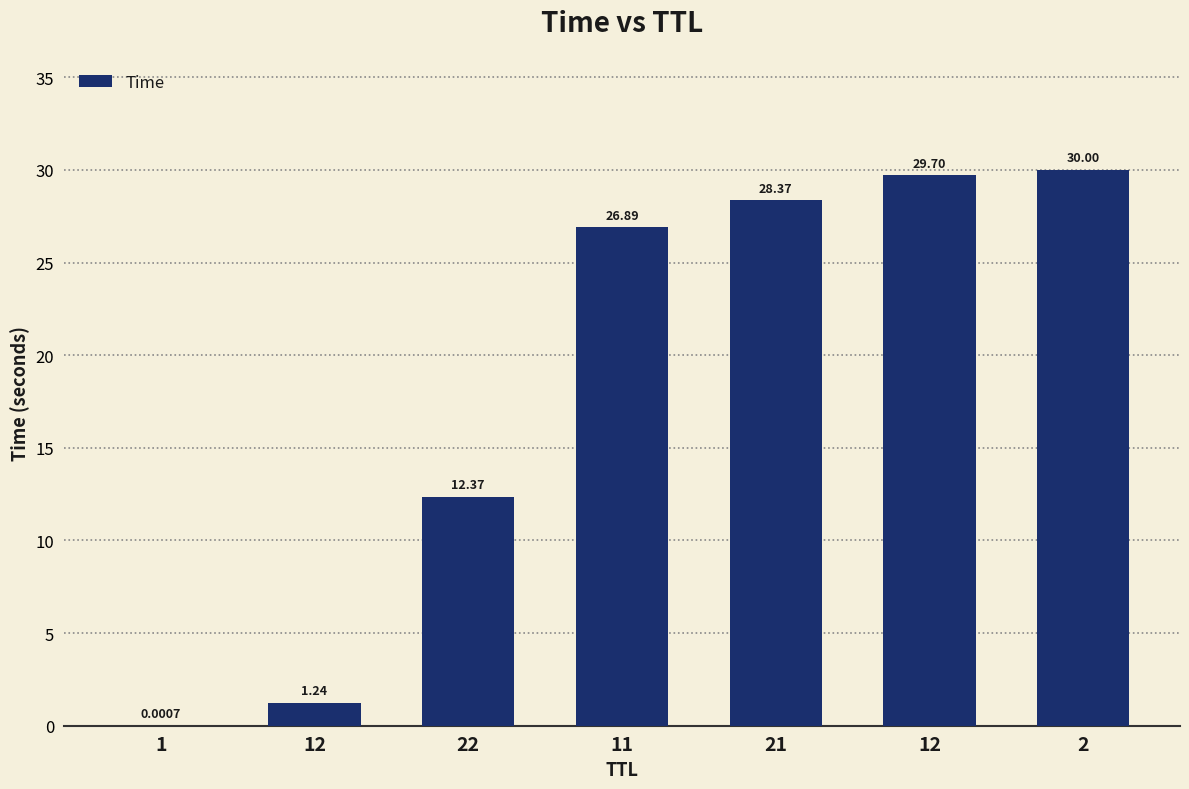

Is it true that the value at 11 is 26.9?

True